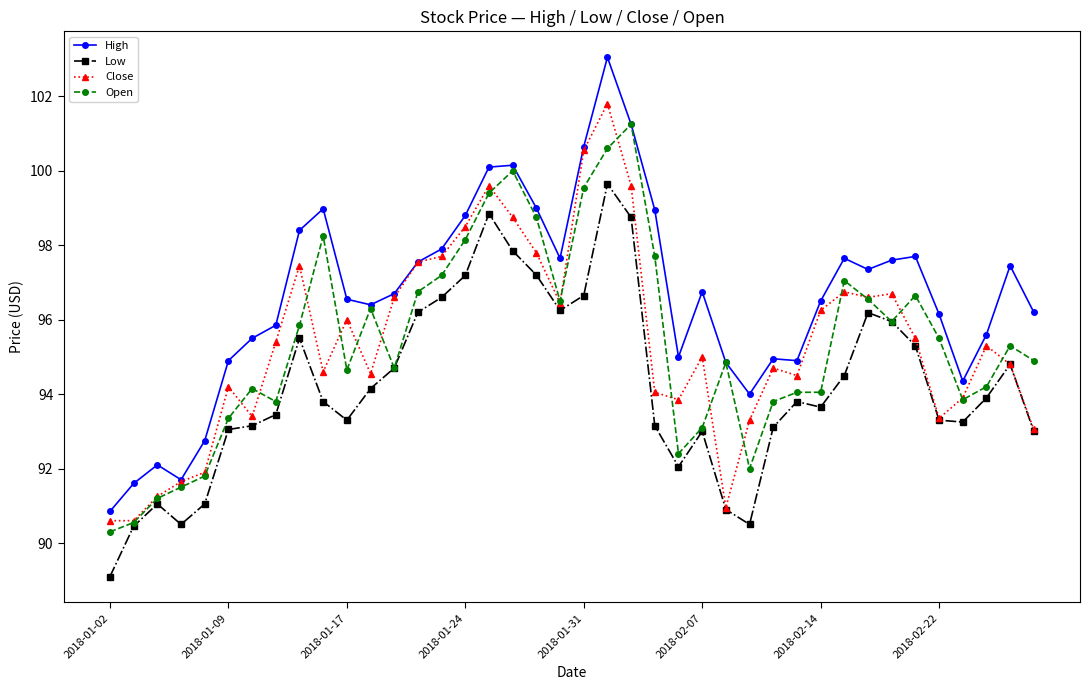

Is this an area chart (filled region under the line)?

No